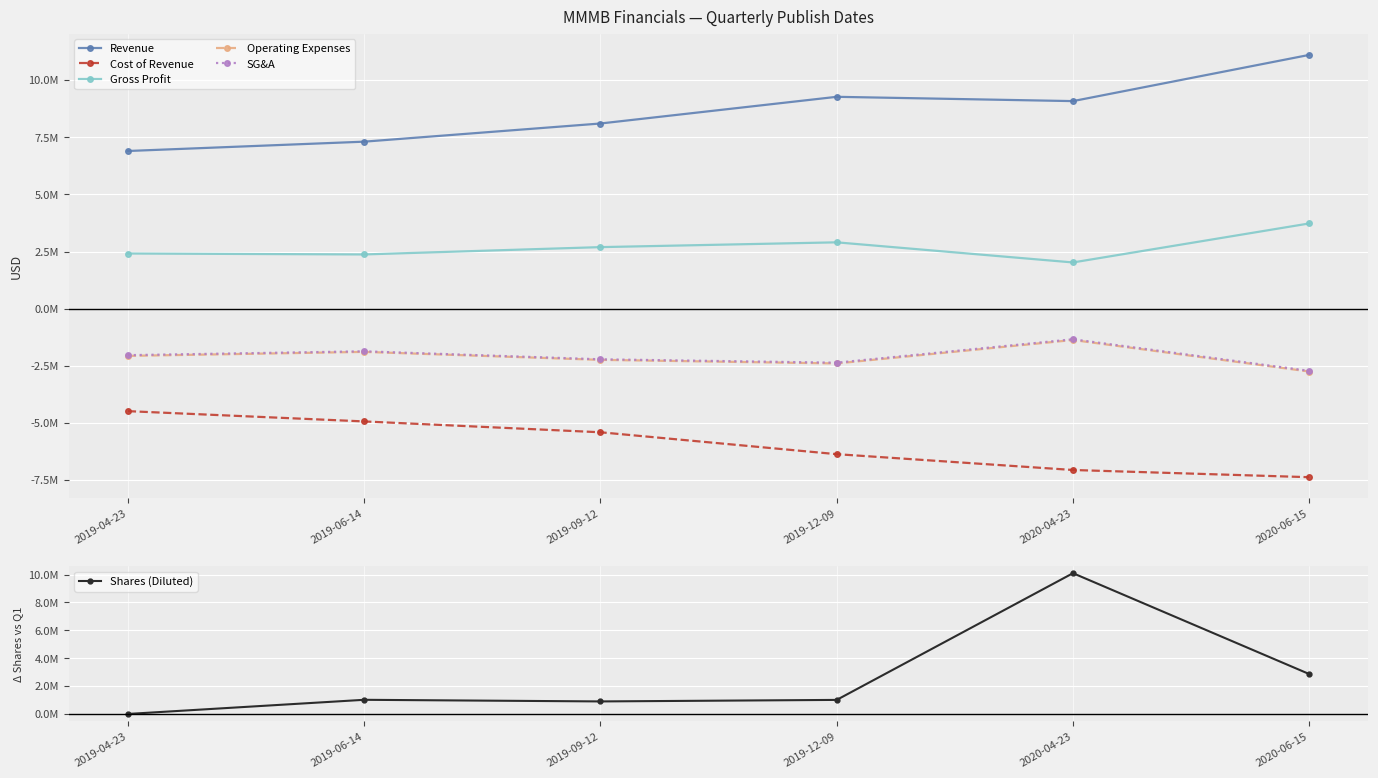

True or false: Gross Profit and Cost of Revenue cross at least once.

False